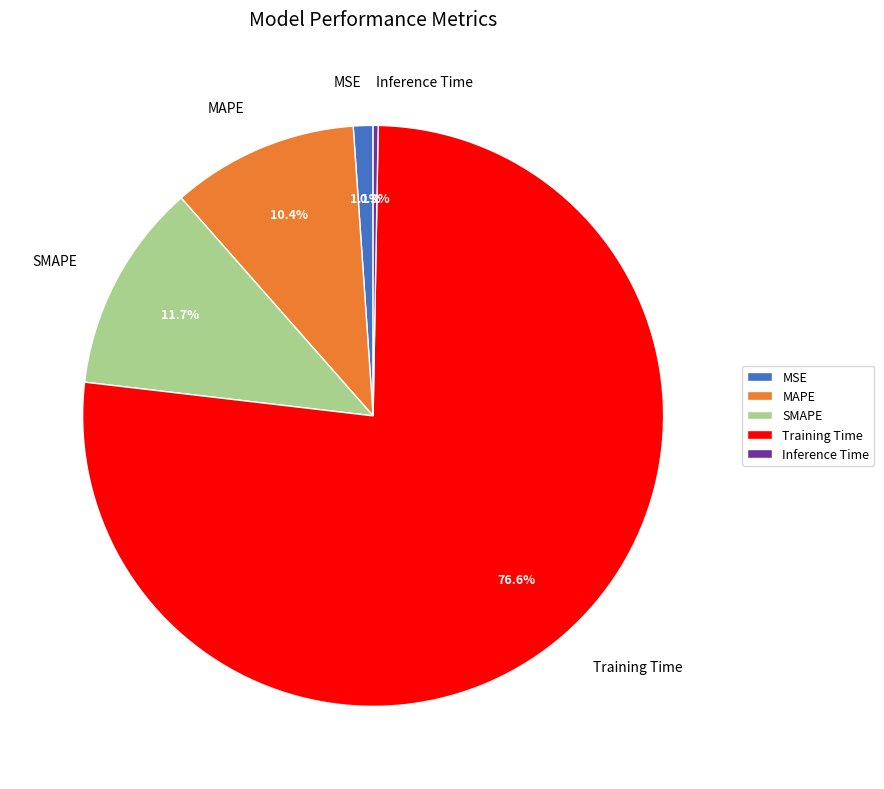

Which has a higher value, MAPE or MSE?

MAPE